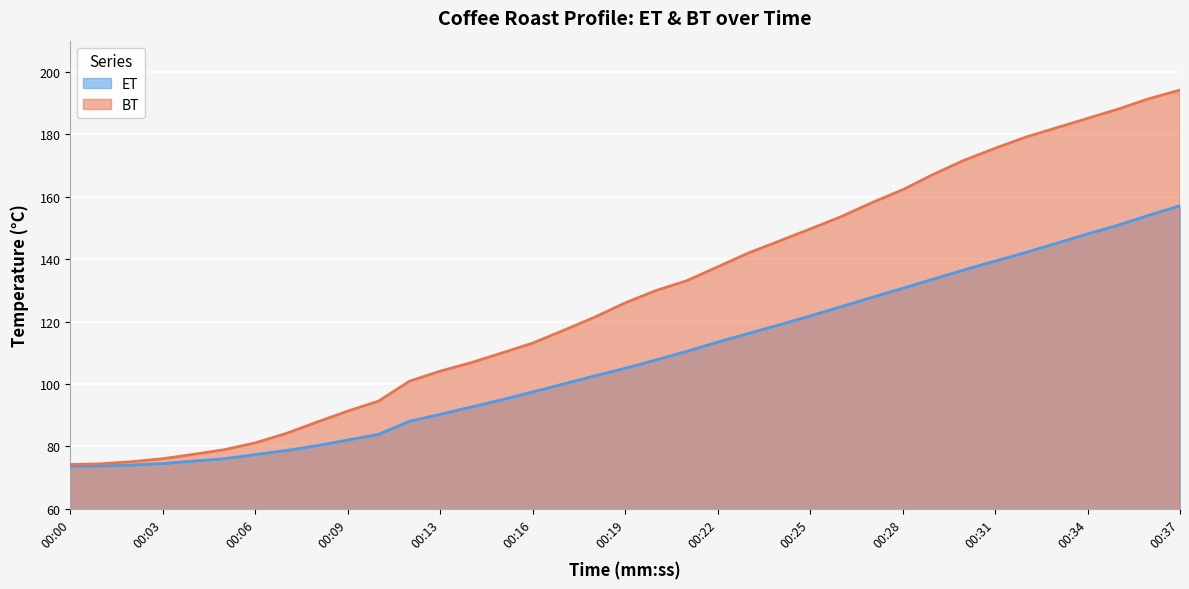

Is the value of BT at 00:21 greater than the value of ET at 00:21?

Yes